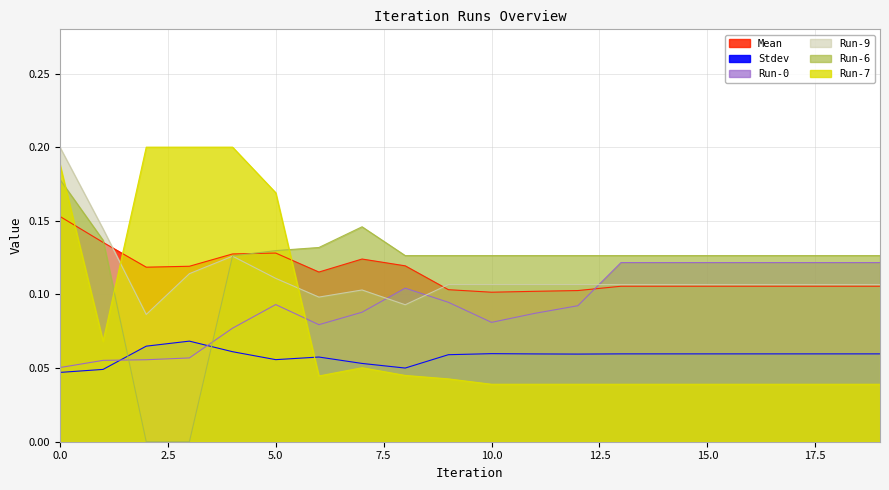

What is the sum of all Run-9 values?

2.2